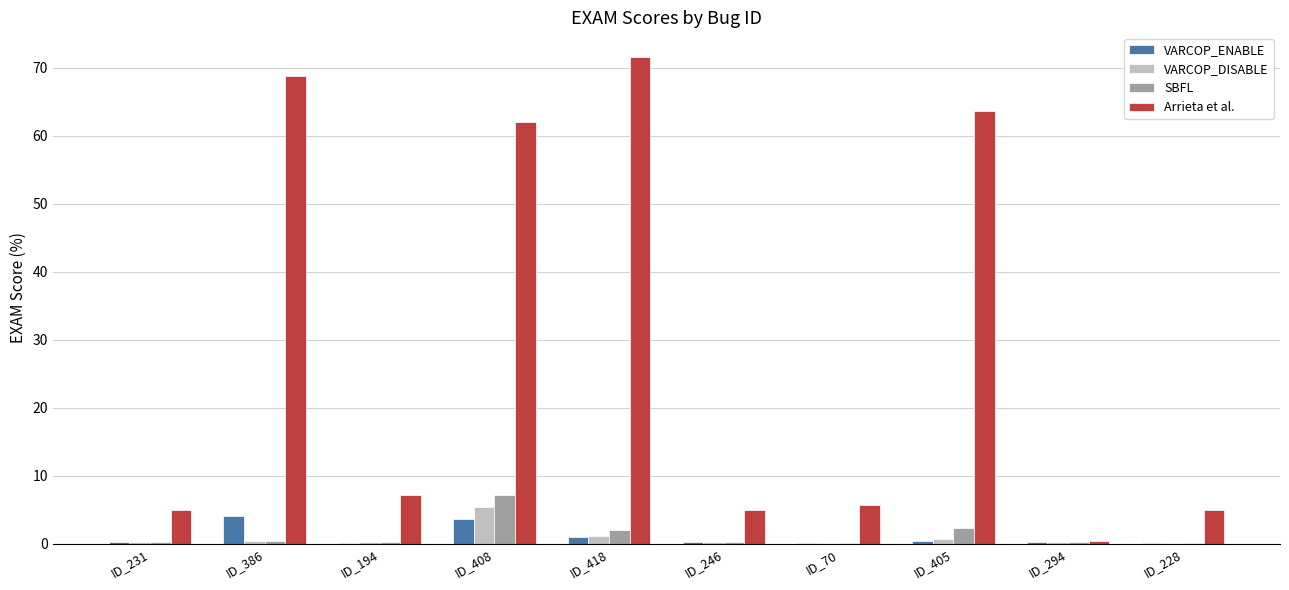

Is it true that SBFL equals 0.3 at ID_231?

True